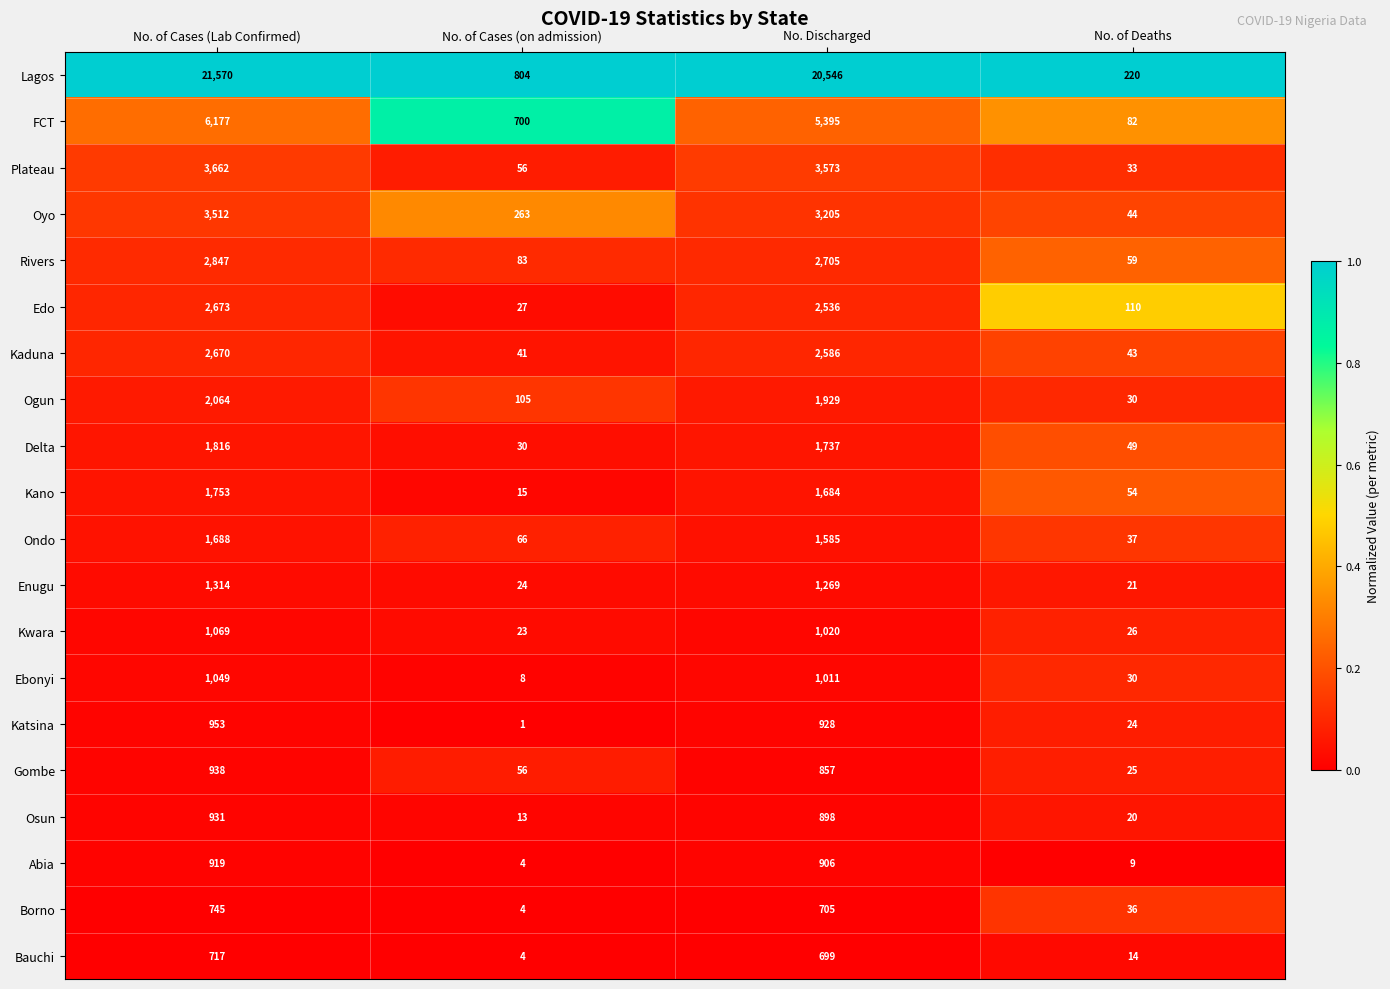

List the series in order of their peak value, lowest first.

Bauchi, Borno, Abia, Osun, Gombe, Katsina, Ebonyi, Kwara, Enugu, Ondo, Kano, Delta, Ogun, Kaduna, Edo, Rivers, Oyo, Plateau, FCT, Lagos